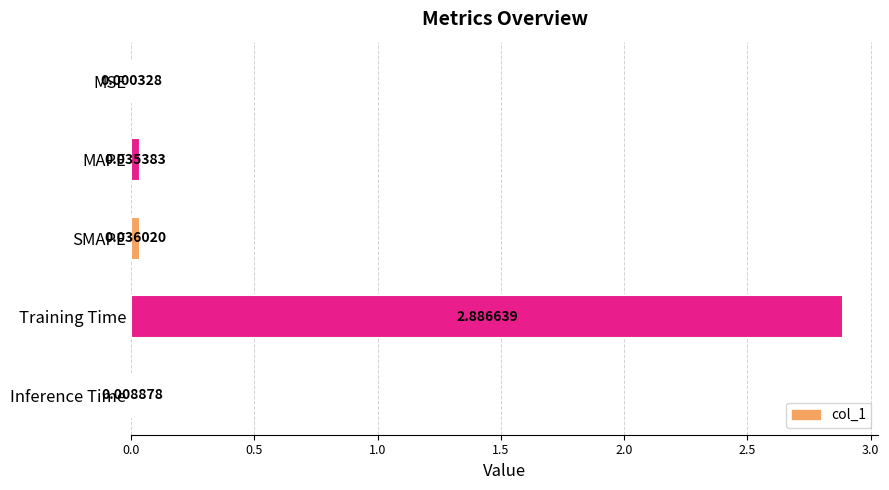

Which label corresponds to the largest value in the chart?

Training Time